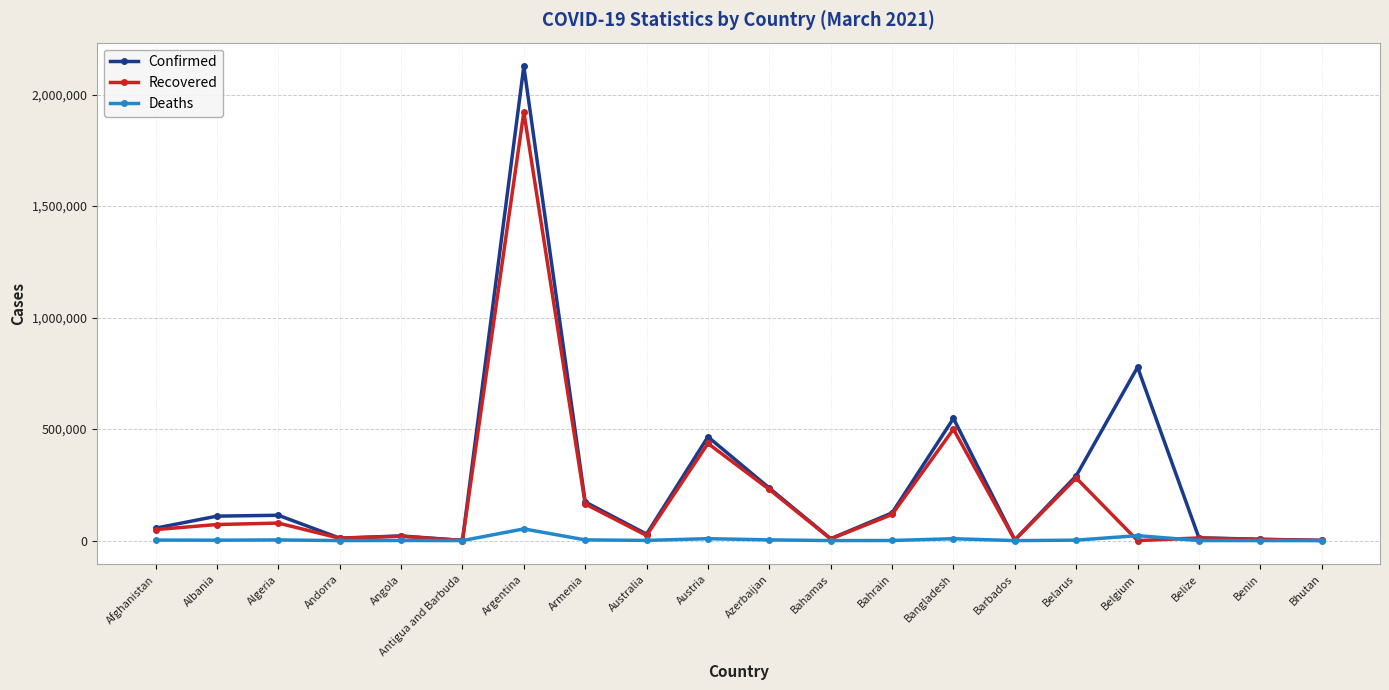

The value of Recovered at Azerbaijan is 390345. True or false?

False